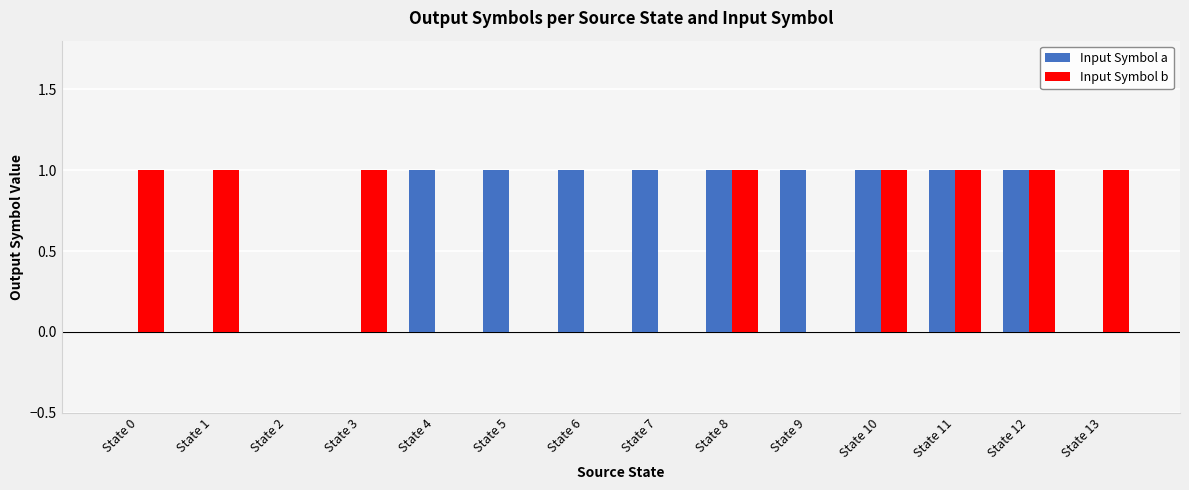

Reading right to left, extract all data points from this chart.

Input Symbol a: State 13=0	State 12=1	State 11=1	State 10=1	State 9=1	State 8=1	State 7=1	State 6=1	State 5=1	State 4=1	State 3=0	State 2=0	State 1=0	State 0=0
Input Symbol b: State 13=1	State 12=1	State 11=1	State 10=1	State 9=0	State 8=1	State 7=0	State 6=0	State 5=0	State 4=0	State 3=1	State 2=0	State 1=1	State 0=1